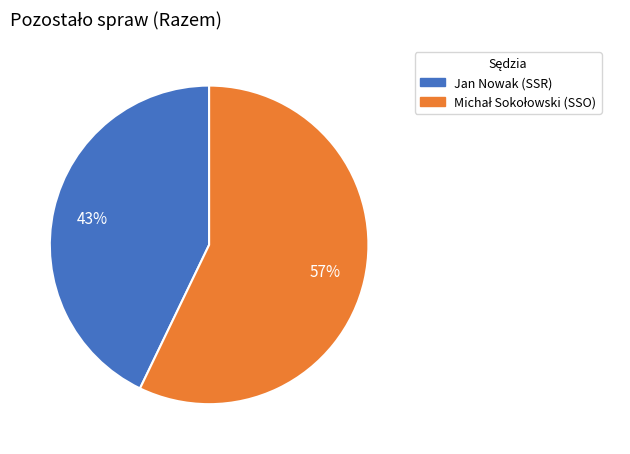

Is it true that Jan Nowak (SSR) is 55% of the pie?

False